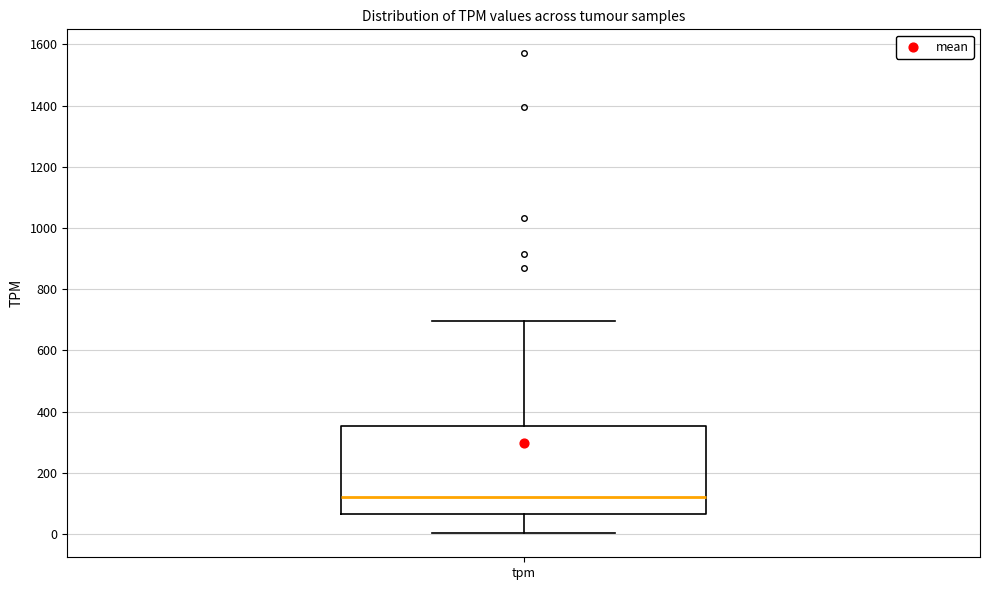

Read this box plot against the y-axis: the position of the median line, the range covered by the box, and the ends of both whiskers. The values are not printed on the chart, so give them approximately, as read against the axis.

median 120, box 60 to 360, whiskers 0 to 700